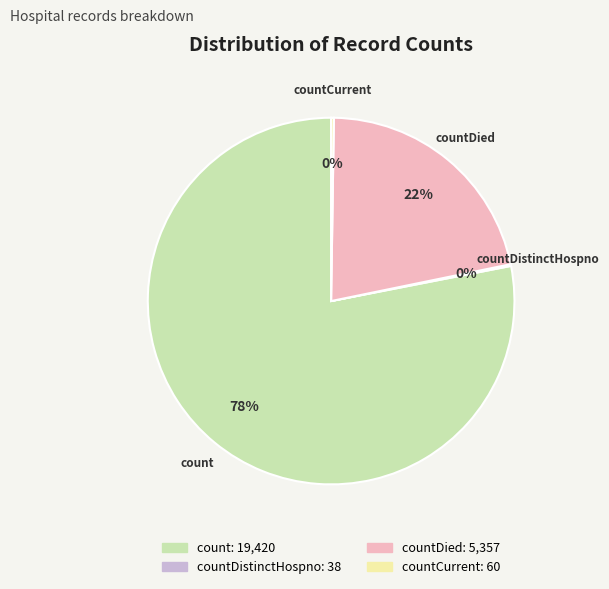

To the nearest percent, what is the difference between the largest and smallest slice percentages?

78%